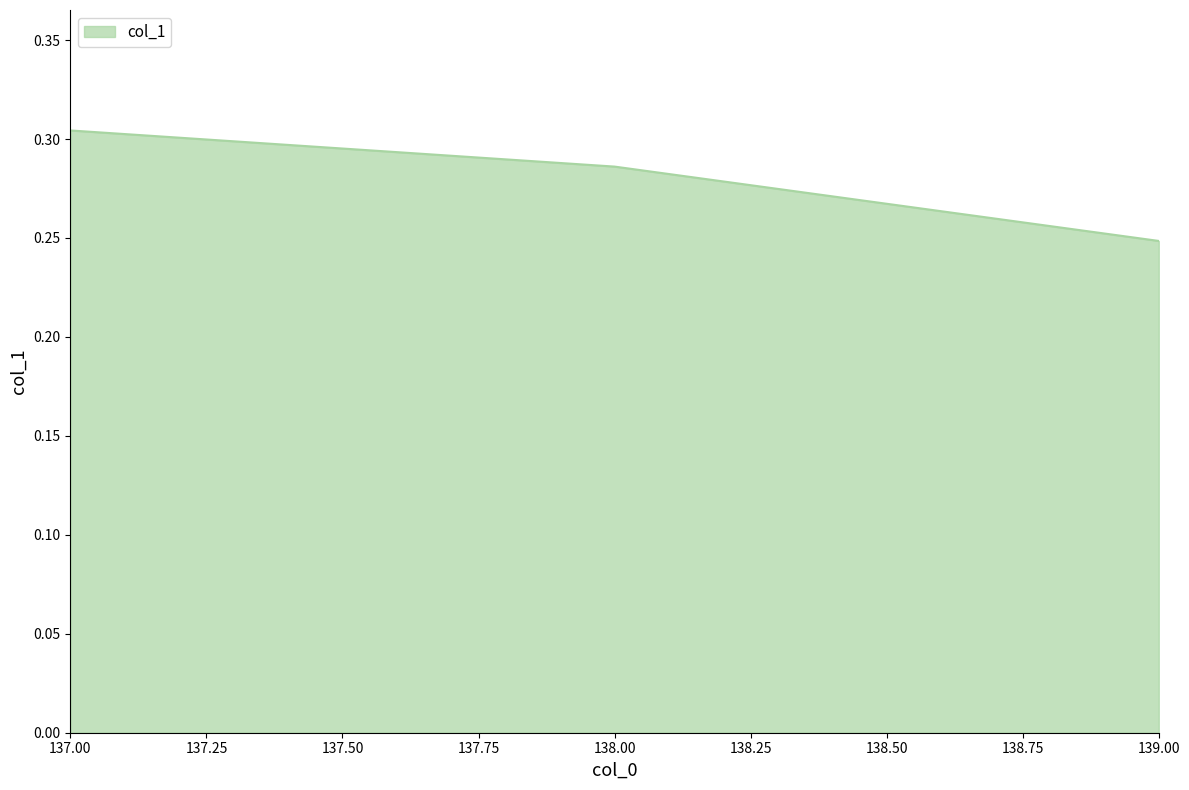

The chart shows a value of 0.1 at 138.00. True or false?

False